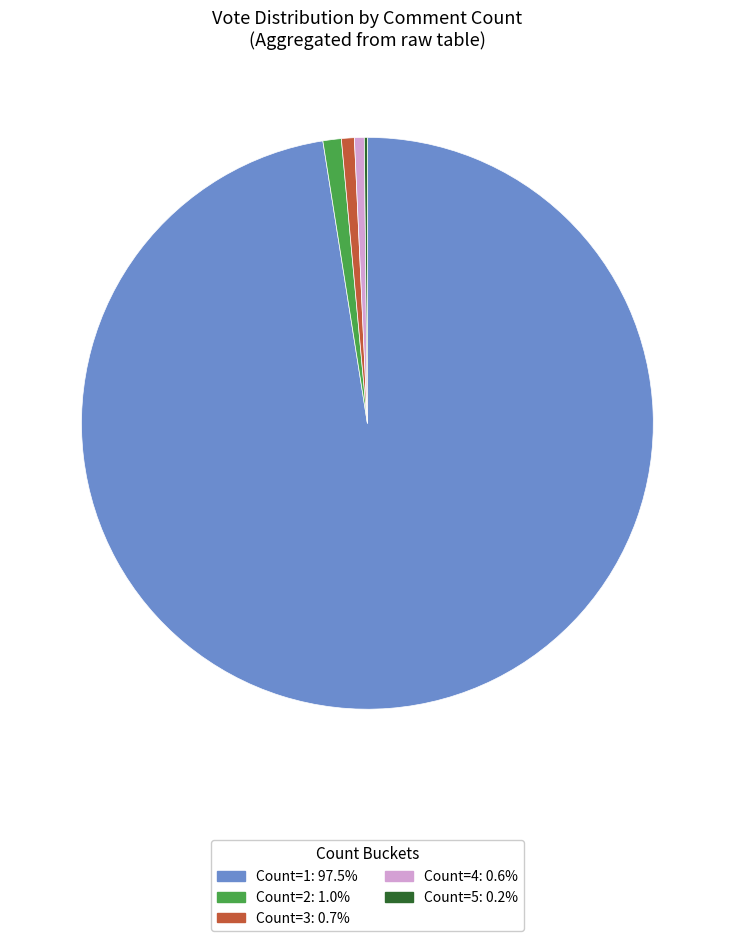

Is there a majority slice in this chart?

Yes